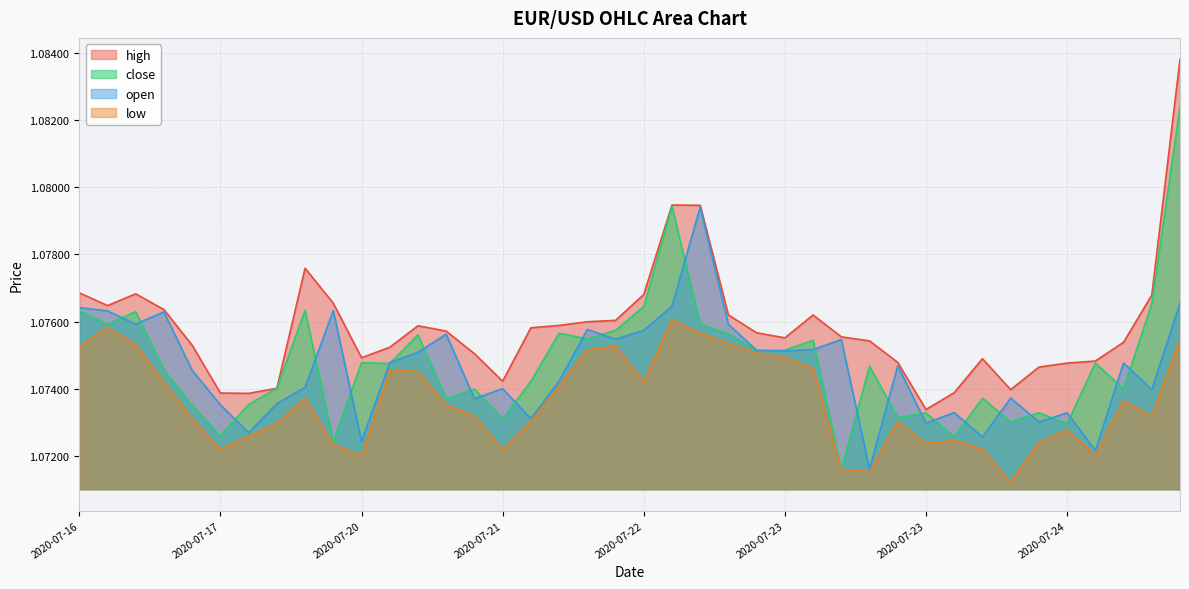

How many lines are shown in the chart?

4